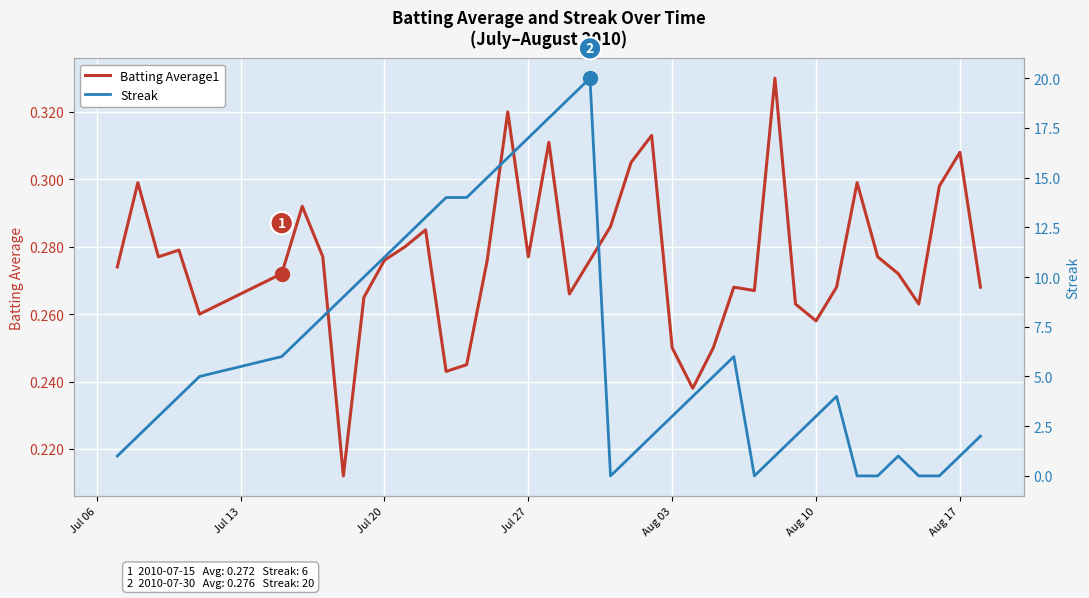

True or false: Batting Average1 has a value of 0.4 at Aug 03.

False